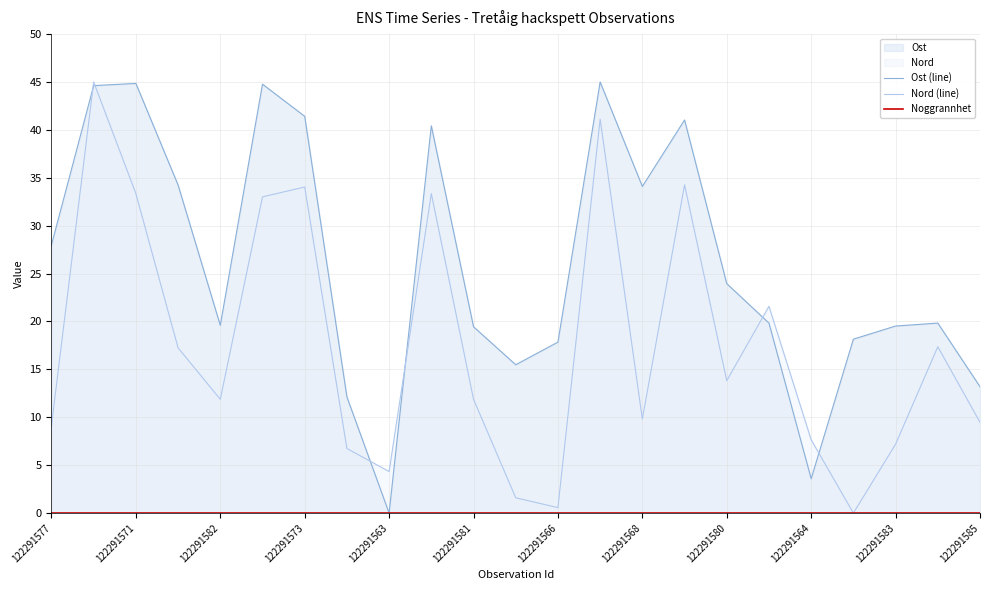

Reading left to right, extract all data points from this chart.

Ost (line): 28.0	44.6	44.8	34.2	19.6	44.8	41.4	12.1	0.0	40.4	19.4	15.5	17.8	45.0	34.1	41.0	23.9	19.8	3.6	18.2	19.5	19.8	13.2
Nord (line): 9.1	45.0	33.4	17.2	11.9	33.0	34.0	6.7	4.3	33.4	11.9	1.6	0.6	41.1	9.8	34.3	13.8	21.6	7.7	0.0	7.2	17.4	9.5
Noggrannhet: 0.0	0.0	0.0	0.0	0.0	0.0	0.0	0.0	0.0	0.0	0.0	0.0	0.0	0.0	0.0	0.0	0.0	0.0	0.0	0.0	0.0	0.0	0.0